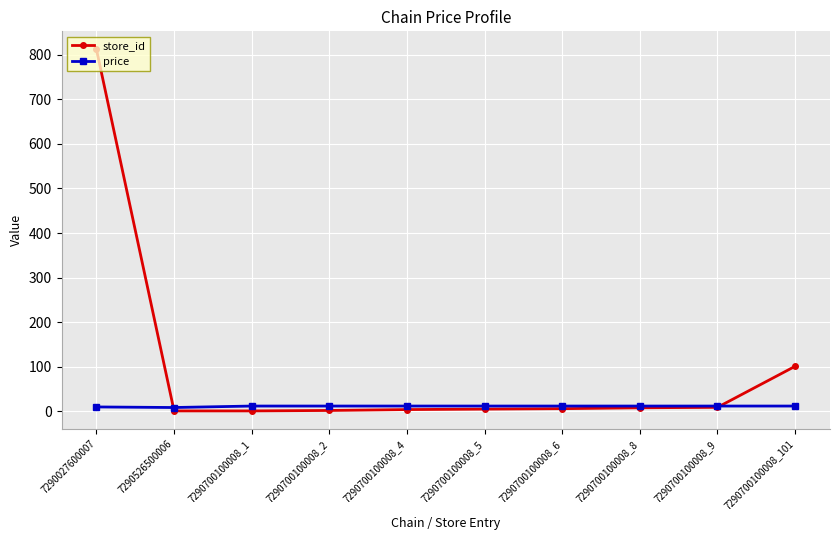

What is the total value across all series at 7290700100008_8?

19.9